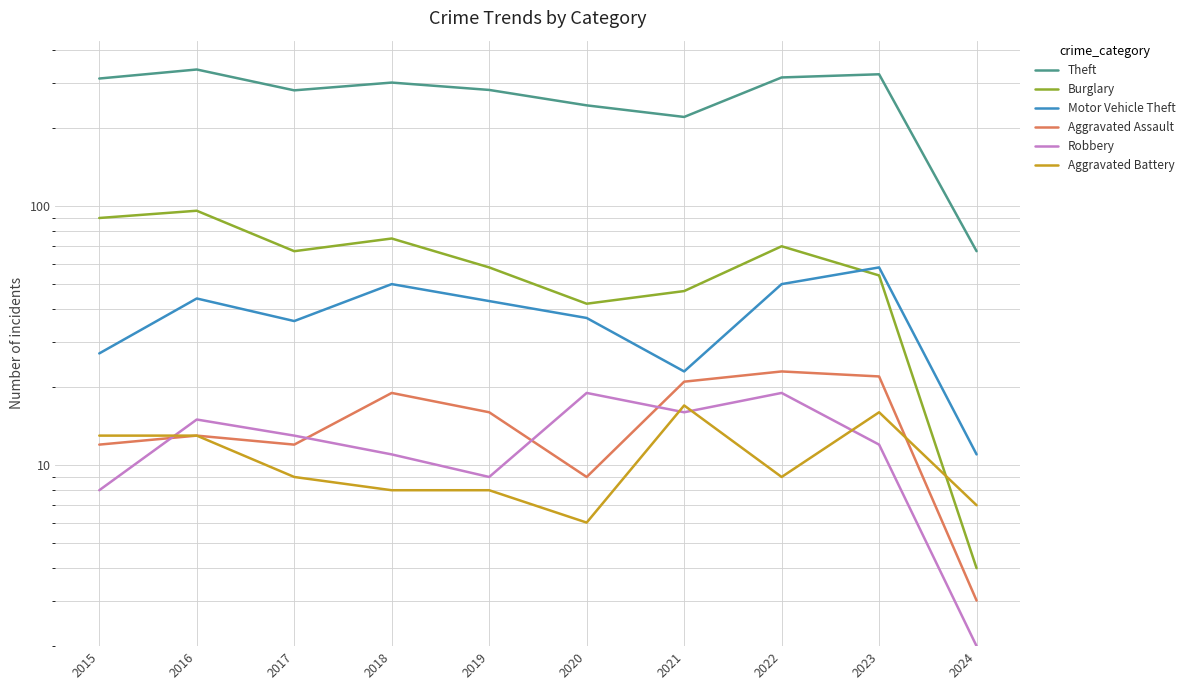

How many data points does each series have?

10